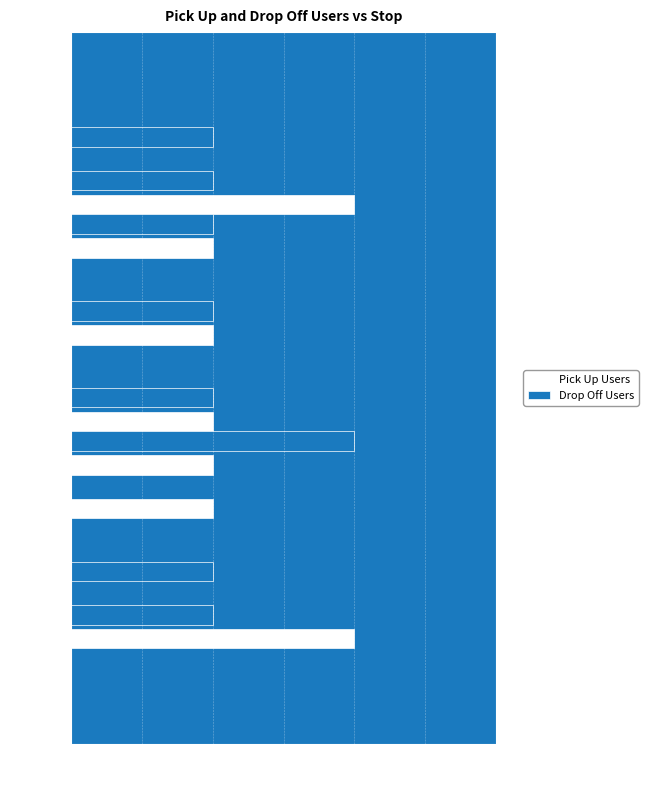

At which label does Drop Off Users reach its peak?

Stop 0(7)